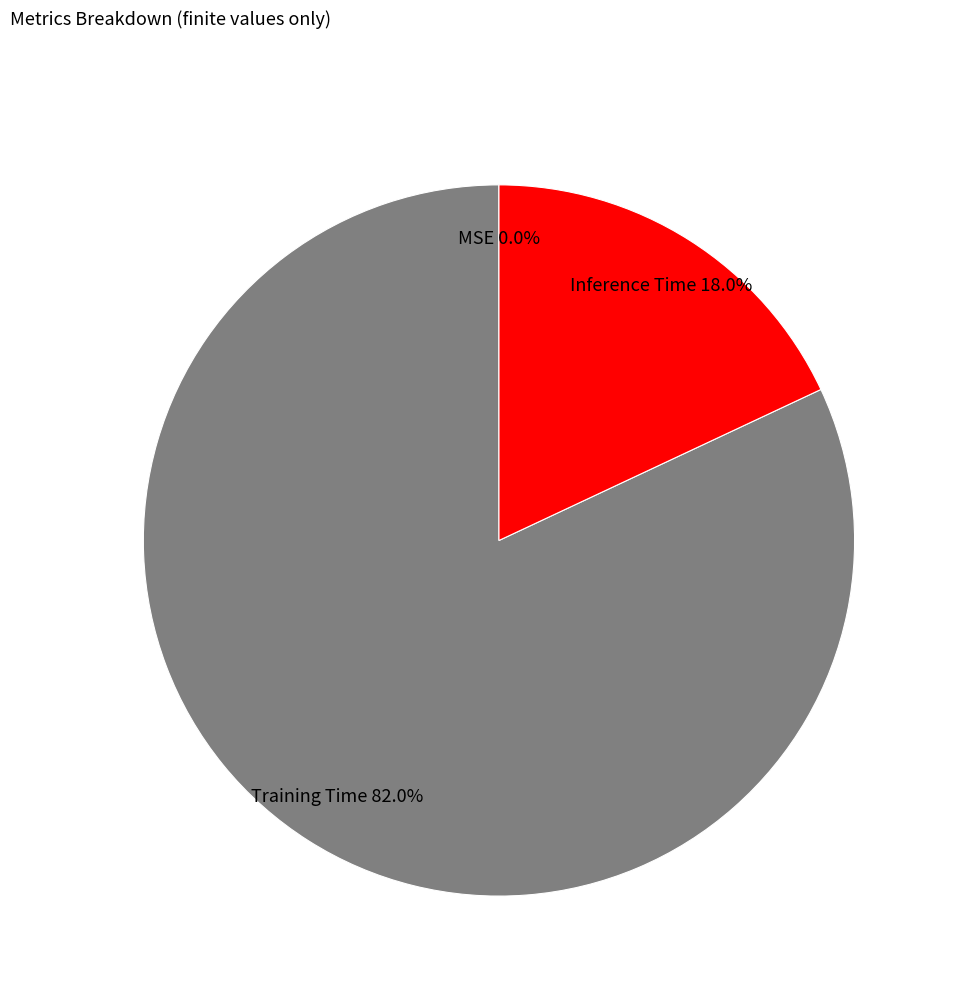

What portion of the pie excludes Inference Time?

82.0%